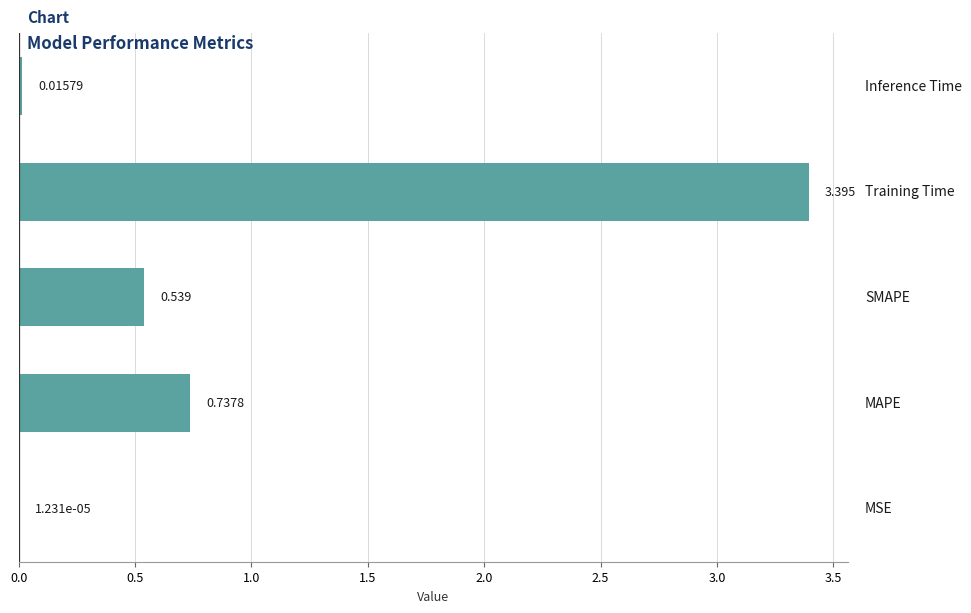

Are the bars grouped side by side (vs. stacked)?

No